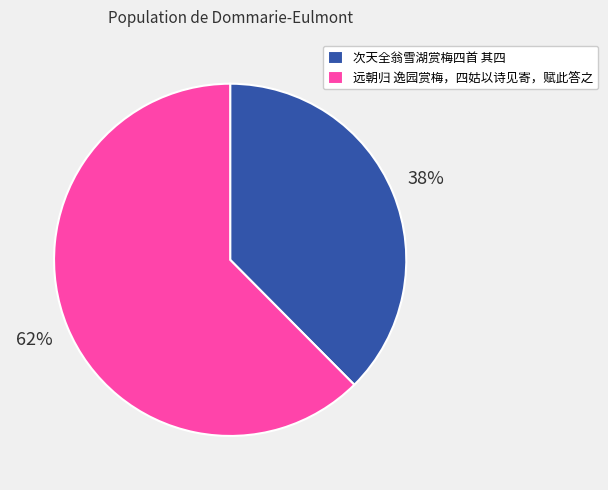

To the nearest percent, what portion does 远朝归 逸园赏梅，四姑以诗见寄，赋此答之 represent?

62%